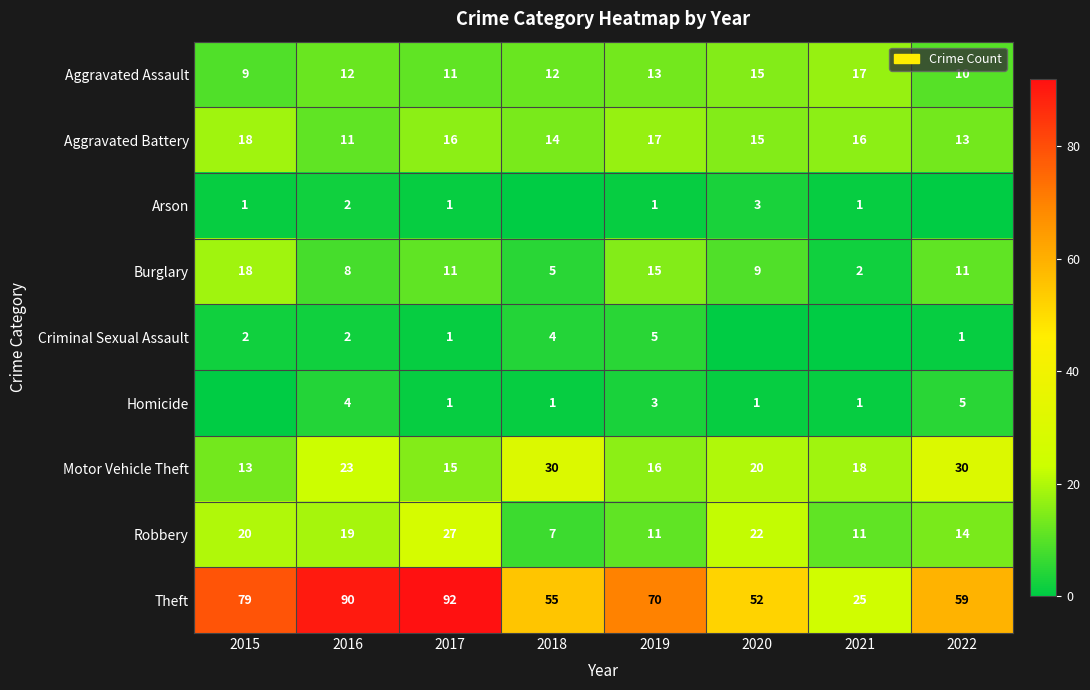

Where is Aggravated Assault nearest to the value 13?

2019